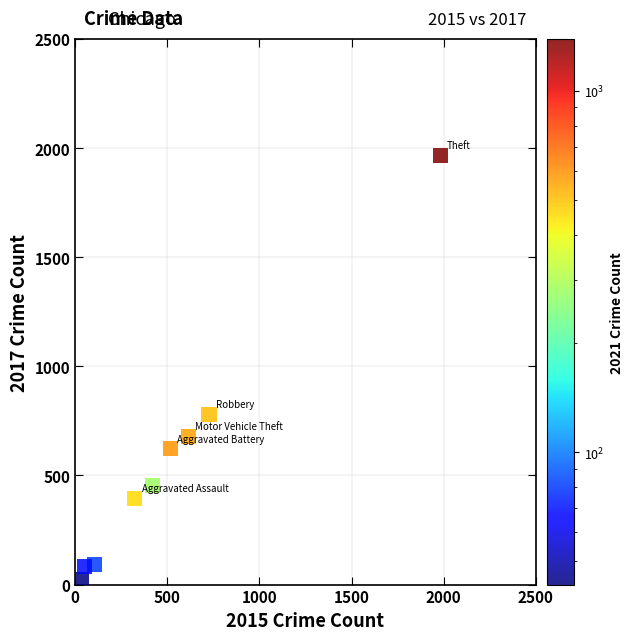

What is the range of X values (max minus min)?

1946